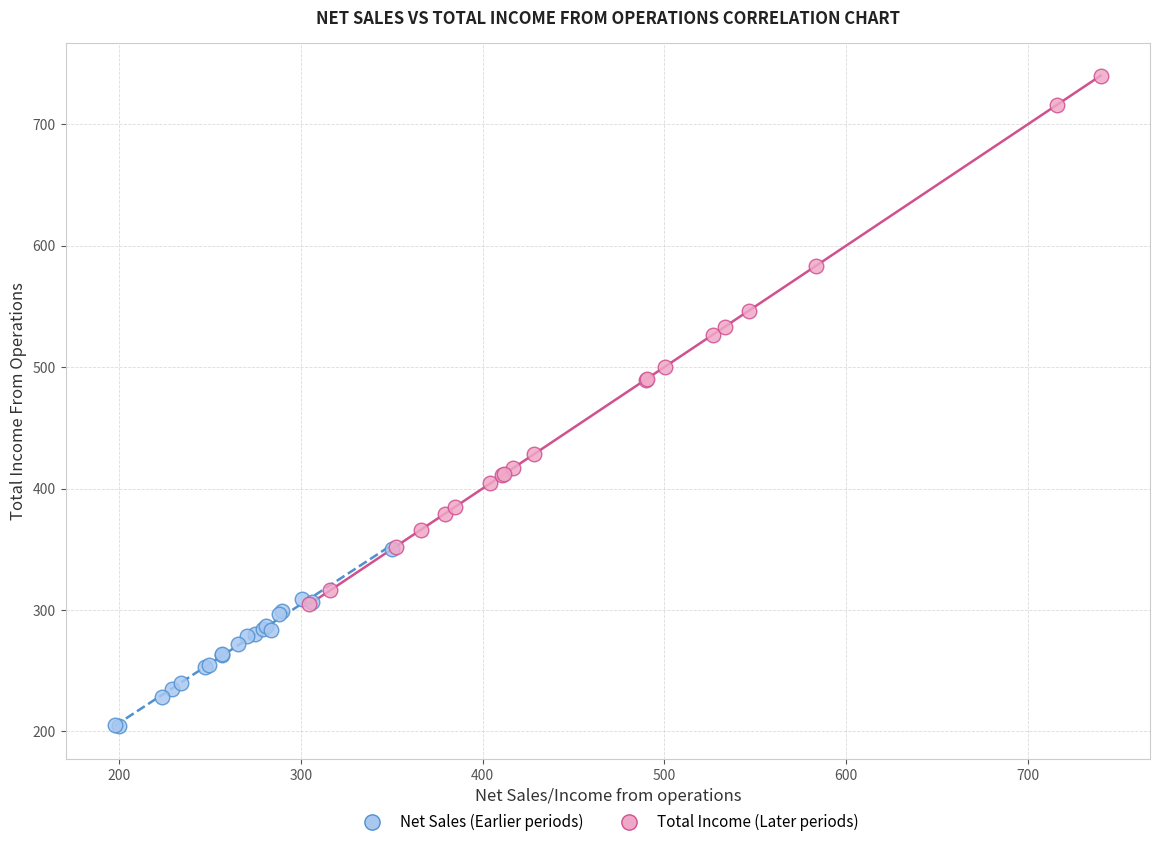

Which series reaches the minimum Y coordinate?

Net Sales (Earlier periods)